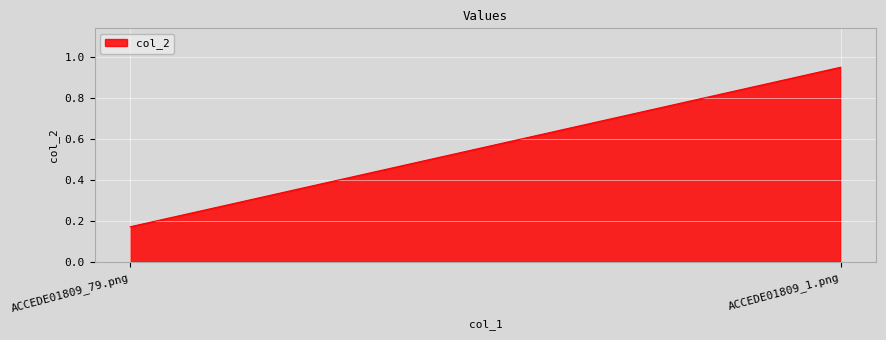

How many data points does each series have?

2